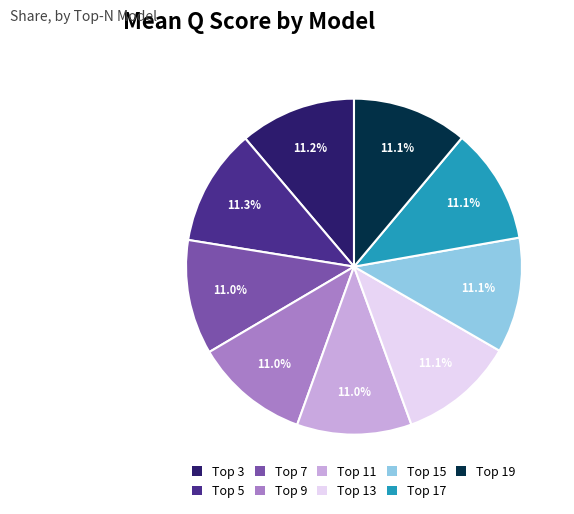

Count the number of slices in the pie.

9